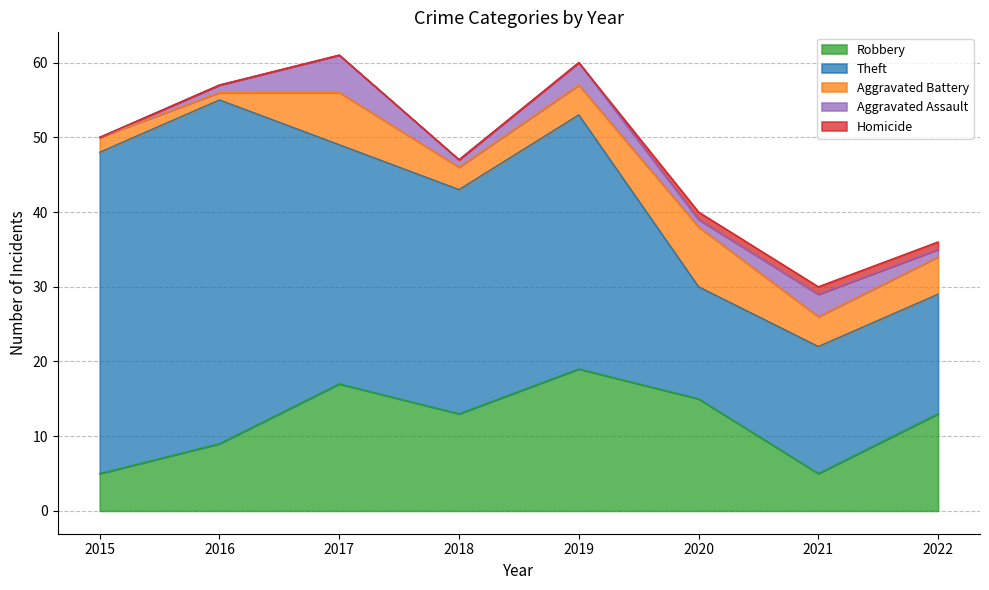

The value of Aggravated Battery at 2019 is 4. True or false?

True